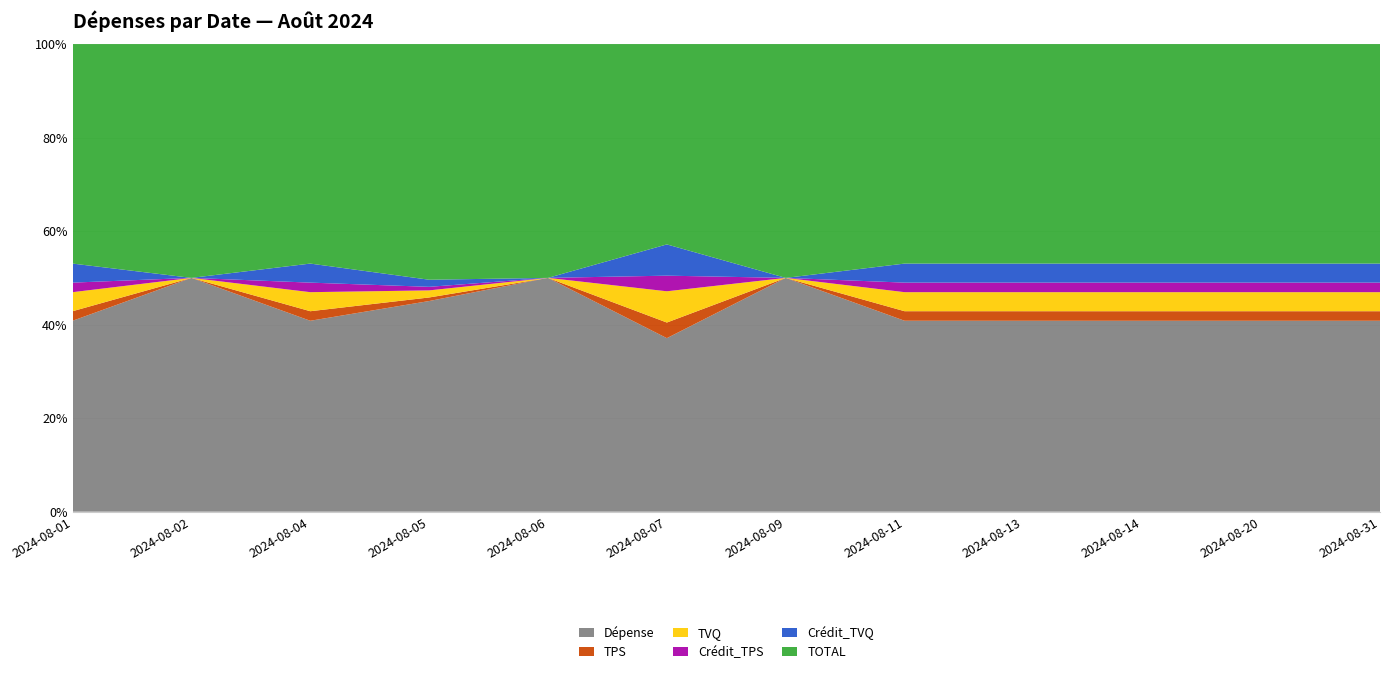

Reading right to left, what are all the values shown in this chart?

Dépense: 2024-08-31=190.4	2024-08-20=355.0	2024-08-14=180.0	2024-08-13=945.0	2024-08-11=93.7	2024-08-09=50.0	2024-08-07=101.3	2024-08-06=329.9	2024-08-05=1712.3	2024-08-04=156.8	2024-08-02=1624.1	2024-08-01=635.0
TPS: 2024-08-31=9.5	2024-08-20=17.8	2024-08-14=9.0	2024-08-13=47.2	2024-08-11=4.7	2024-08-09=0.0	2024-08-07=9.1	2024-08-06=0.0	2024-08-05=28.9	2024-08-04=7.8	2024-08-02=0.0	2024-08-01=31.8
TVQ: 2024-08-31=19.0	2024-08-20=35.4	2024-08-14=18.0	2024-08-13=94.3	2024-08-11=9.3	2024-08-09=0.0	2024-08-07=18.2	2024-08-06=0.0	2024-08-05=57.6	2024-08-04=15.6	2024-08-02=0.0	2024-08-01=63.3
Crédit_TPS: 2024-08-31=9.5	2024-08-20=17.8	2024-08-14=9.0	2024-08-13=47.2	2024-08-11=4.7	2024-08-09=0.0	2024-08-07=9.1	2024-08-06=0.0	2024-08-05=28.9	2024-08-04=7.8	2024-08-02=0.0	2024-08-01=31.8
Crédit_TVQ: 2024-08-31=19.0	2024-08-20=35.4	2024-08-14=18.0	2024-08-13=94.3	2024-08-11=9.3	2024-08-09=0.0	2024-08-07=18.2	2024-08-06=0.0	2024-08-05=57.6	2024-08-04=15.6	2024-08-02=0.0	2024-08-01=63.3
TOTAL: 2024-08-31=218.9	2024-08-20=408.2	2024-08-14=207.0	2024-08-13=1086.5	2024-08-11=107.7	2024-08-09=50.0	2024-08-07=116.9	2024-08-06=329.9	2024-08-05=1915.7	2024-08-04=180.2	2024-08-02=1624.1	2024-08-01=730.1